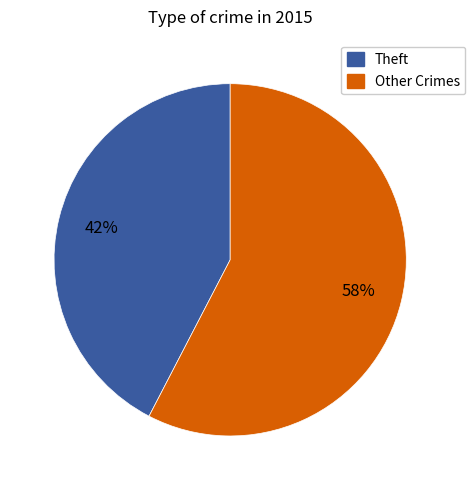

Is there a majority slice in this chart?

Yes